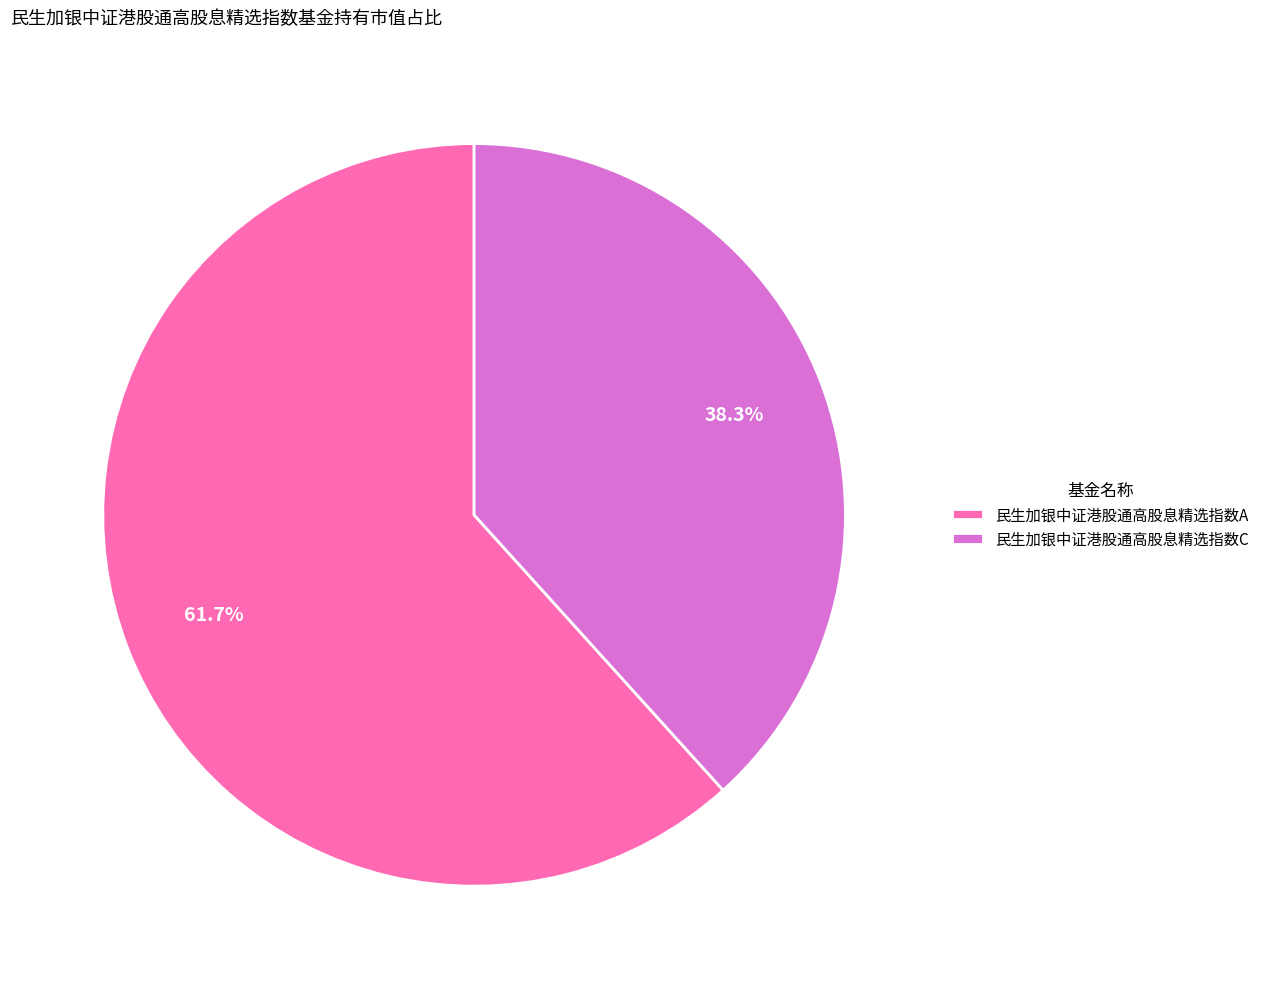

Which slice is the largest?

民生加银中证港股通高股息精选指数A